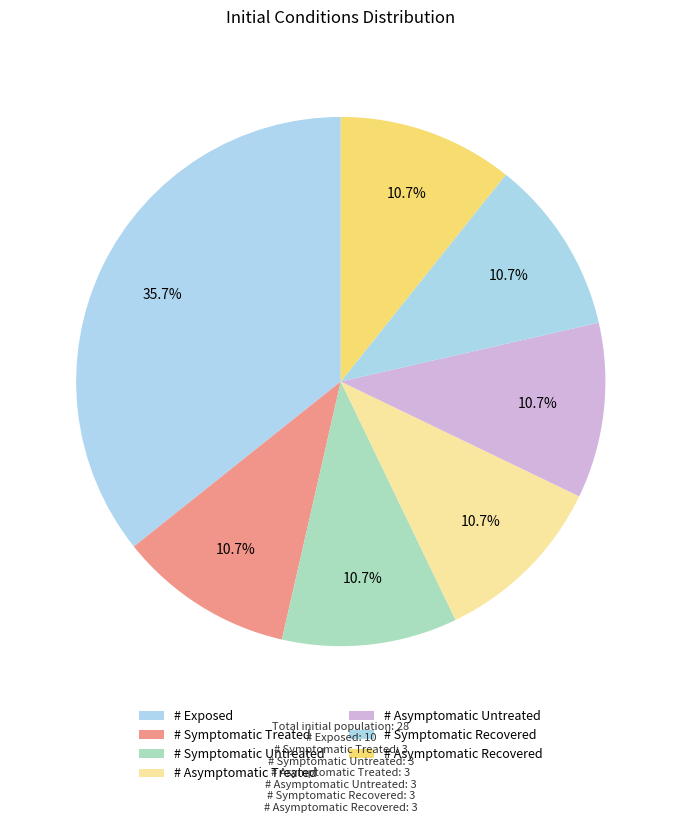

How many slices are in this pie chart?

7